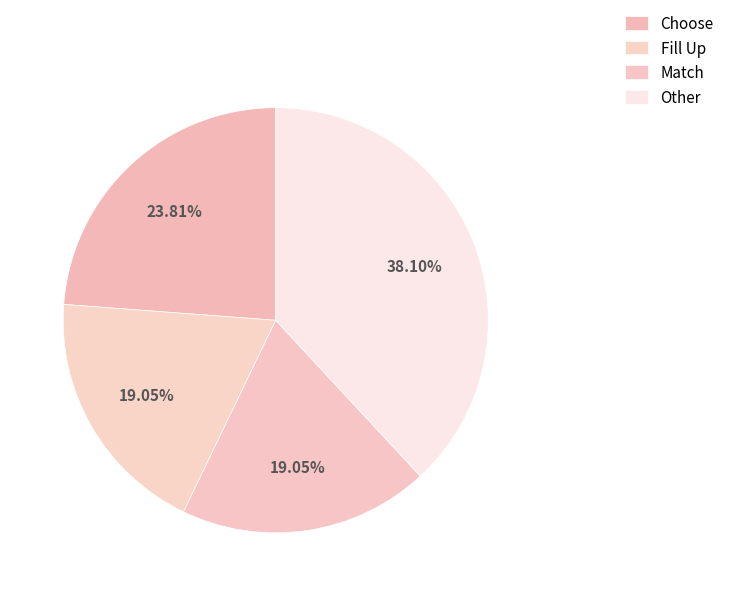

Count the number of slices in the pie.

4